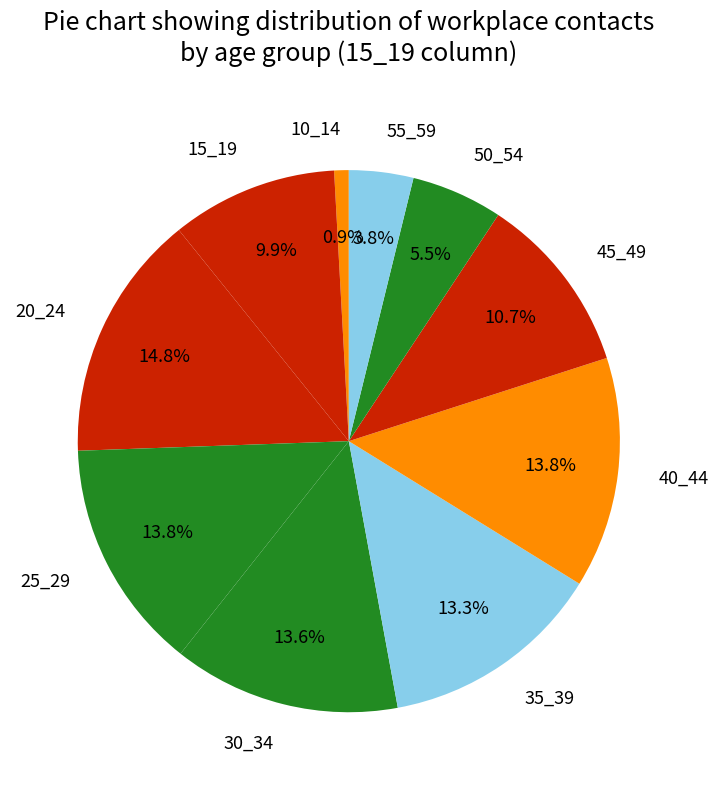

To the nearest percent, what percentage of the pie is 25_29?

14%